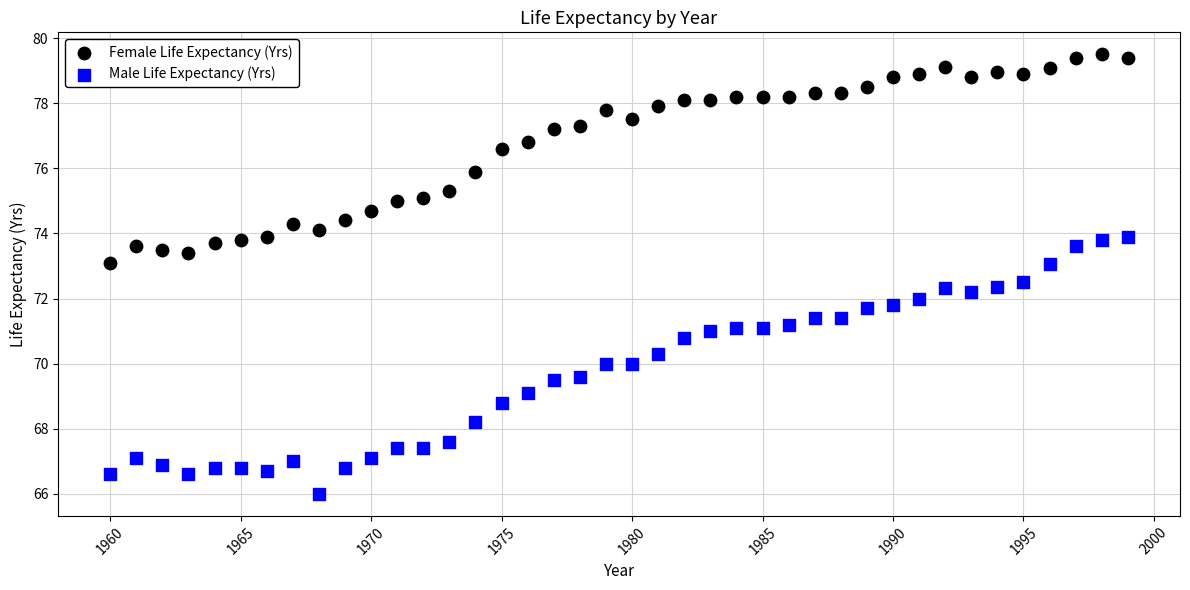

Which series has the largest Y range (max minus min)?

Male Life Expectancy (Yrs)